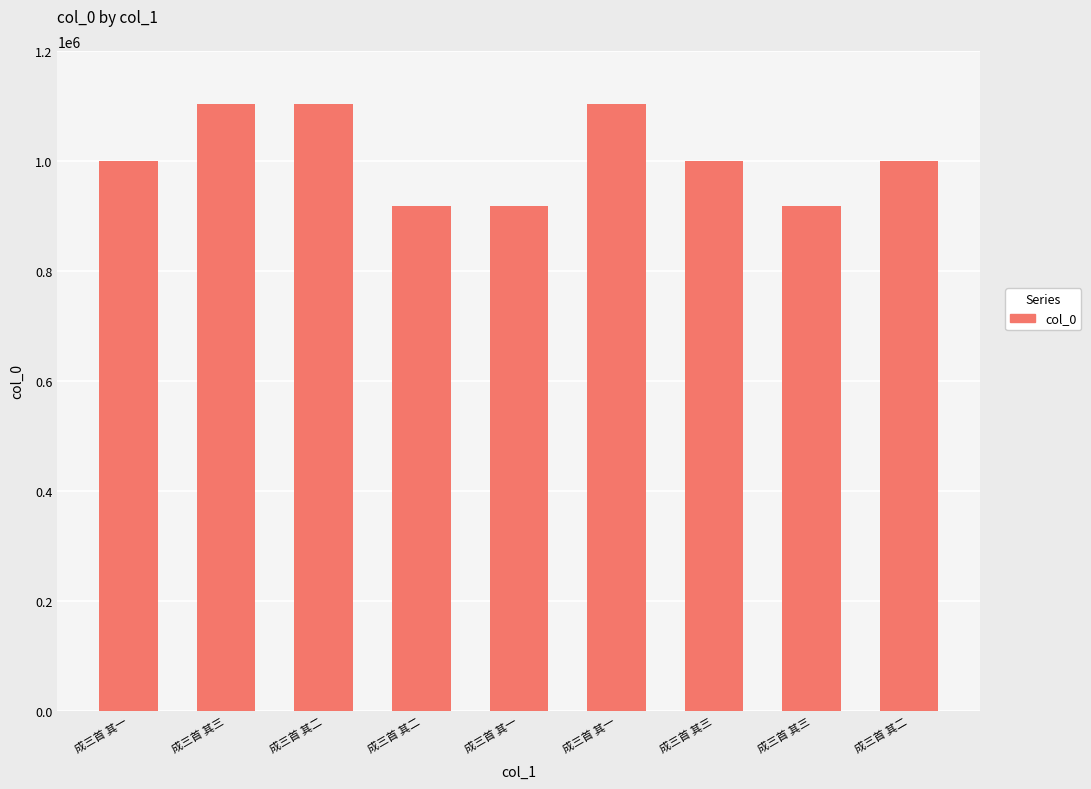

How many distinct data groups are displayed?

1